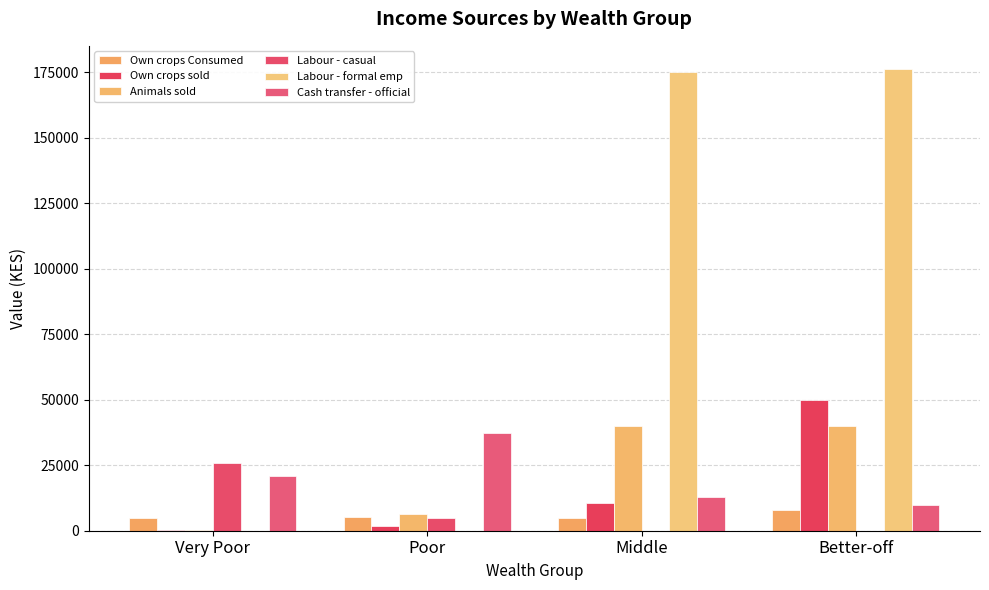

What is the maximum value for Animals sold?

40103.7